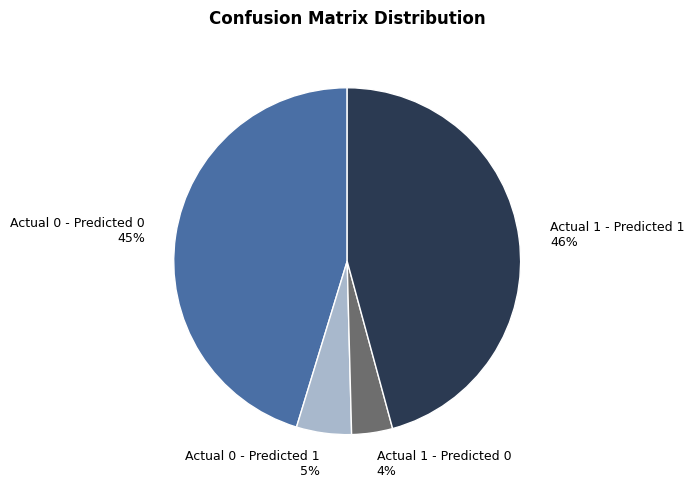

Is the sum of Actual 0 - Predicted 0 45% and Actual 1 - Predicted 1 46% greater than half?

Yes